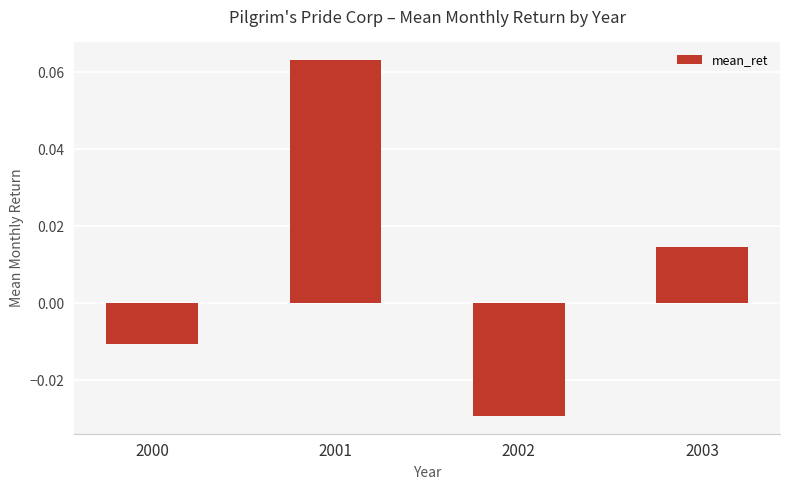

Rank the categories by value from lowest to highest.

2002, 2000, 2003, 2001